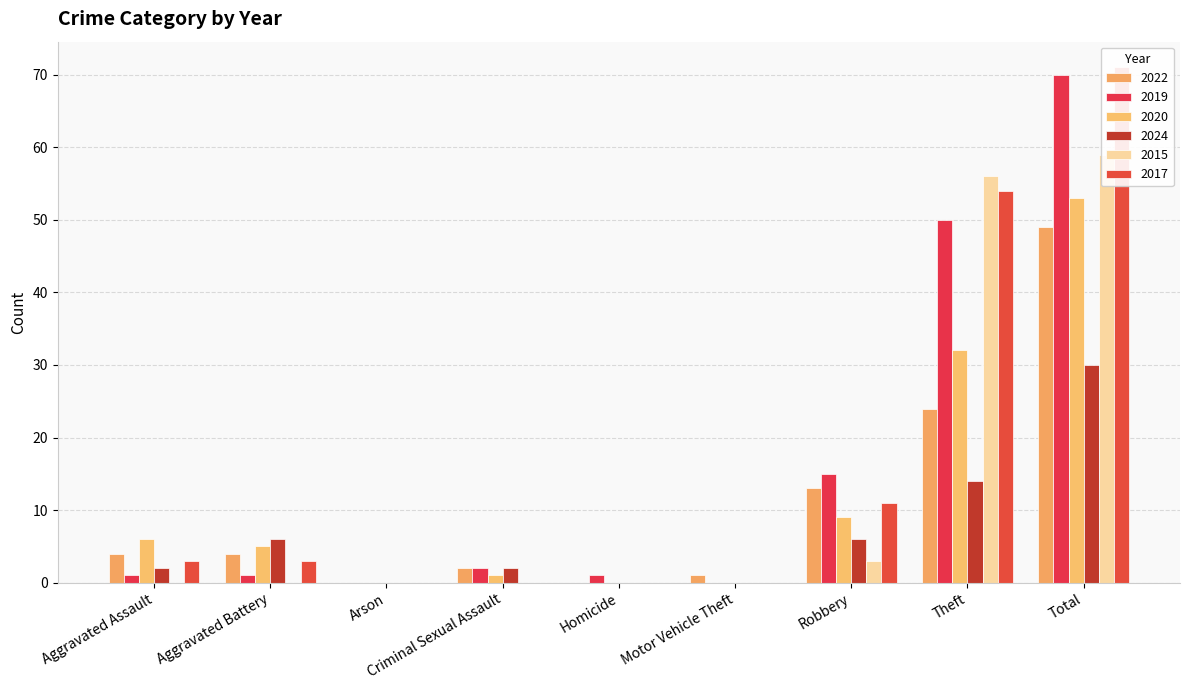

Is it true that 2024 equals 14 at Theft?

True